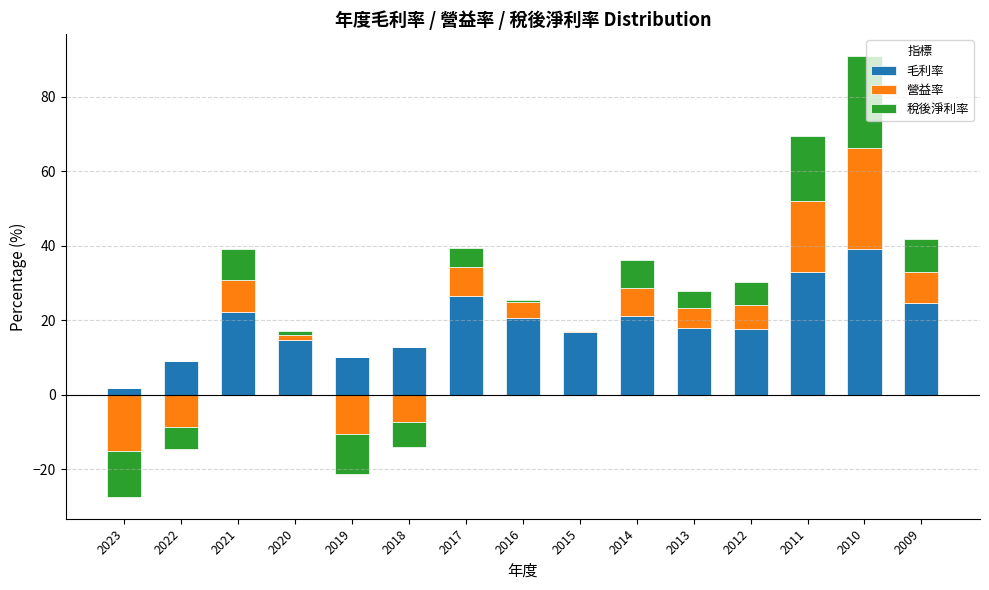

At how many categories does at least one series exceed 16?

10